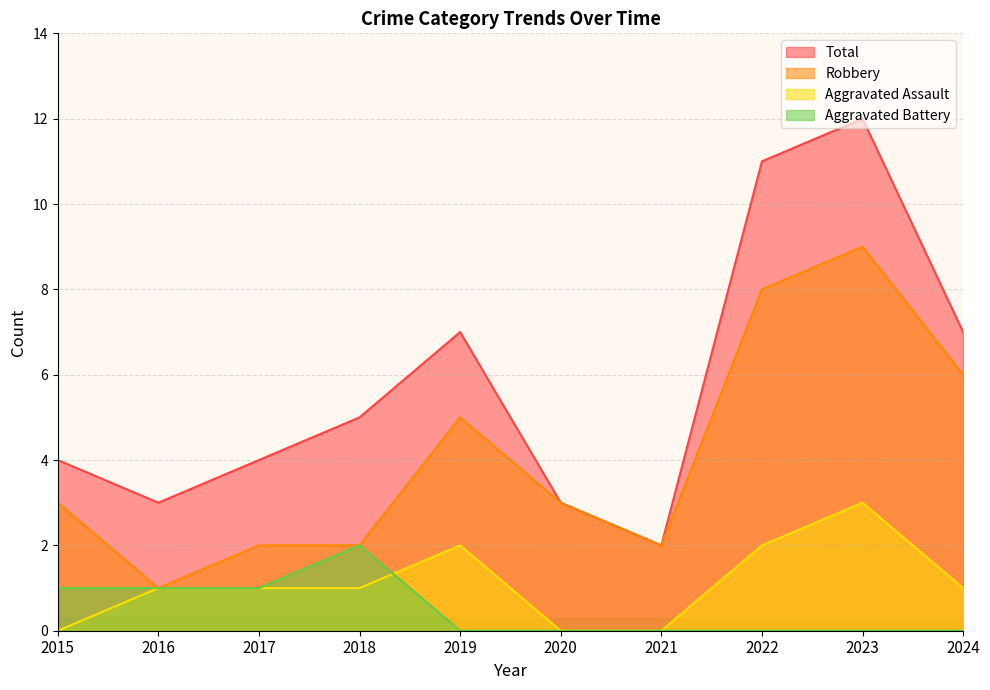

Is it true that Total equals 3 at 2021?

False